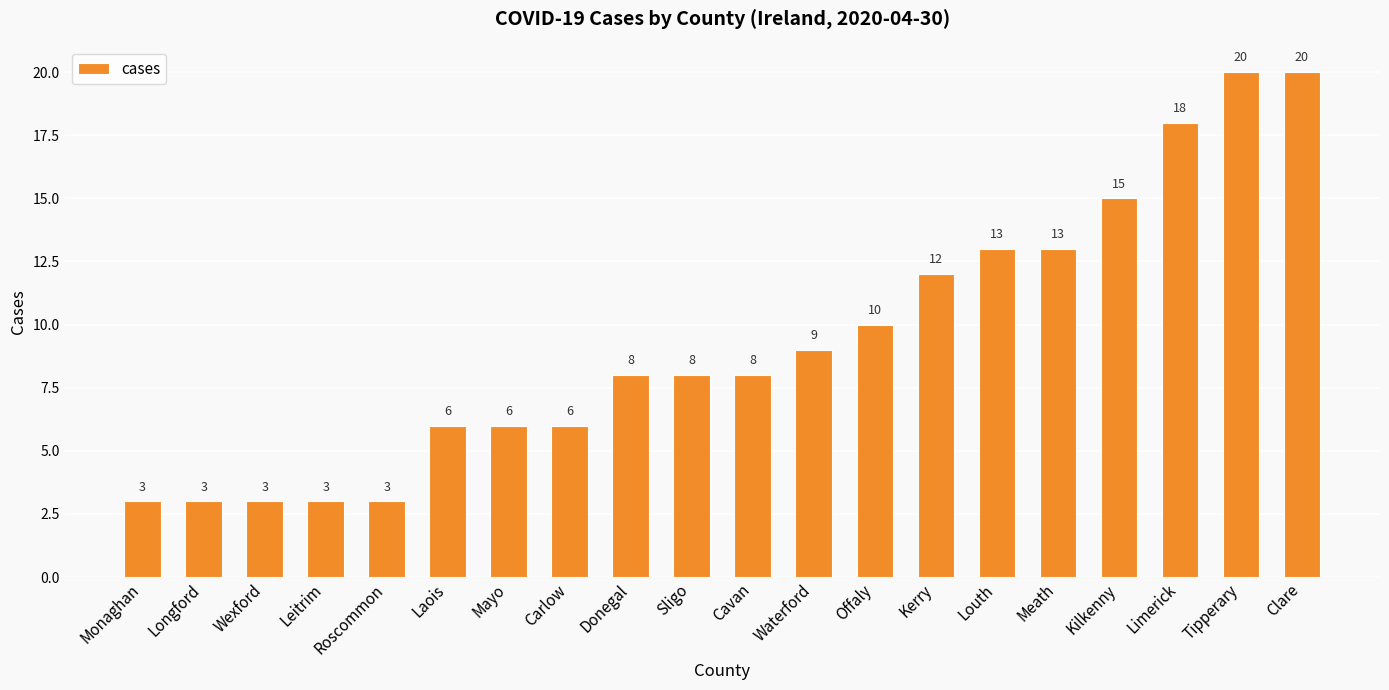

What is the change in value from Waterford to Tipperary?

+11